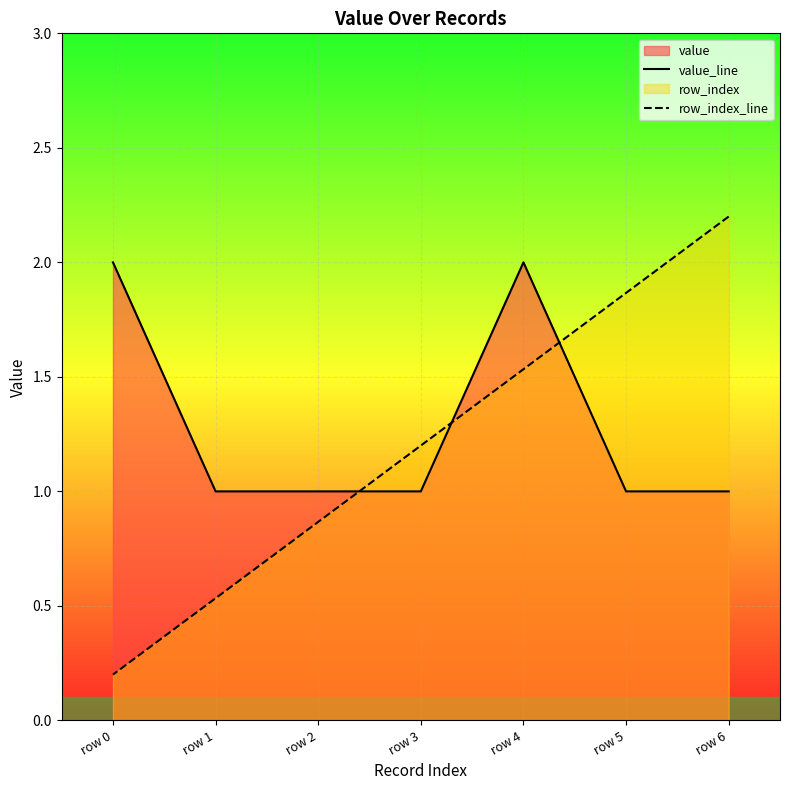

Between row 5 and row 1, which series saw the biggest shift?

row_index_line